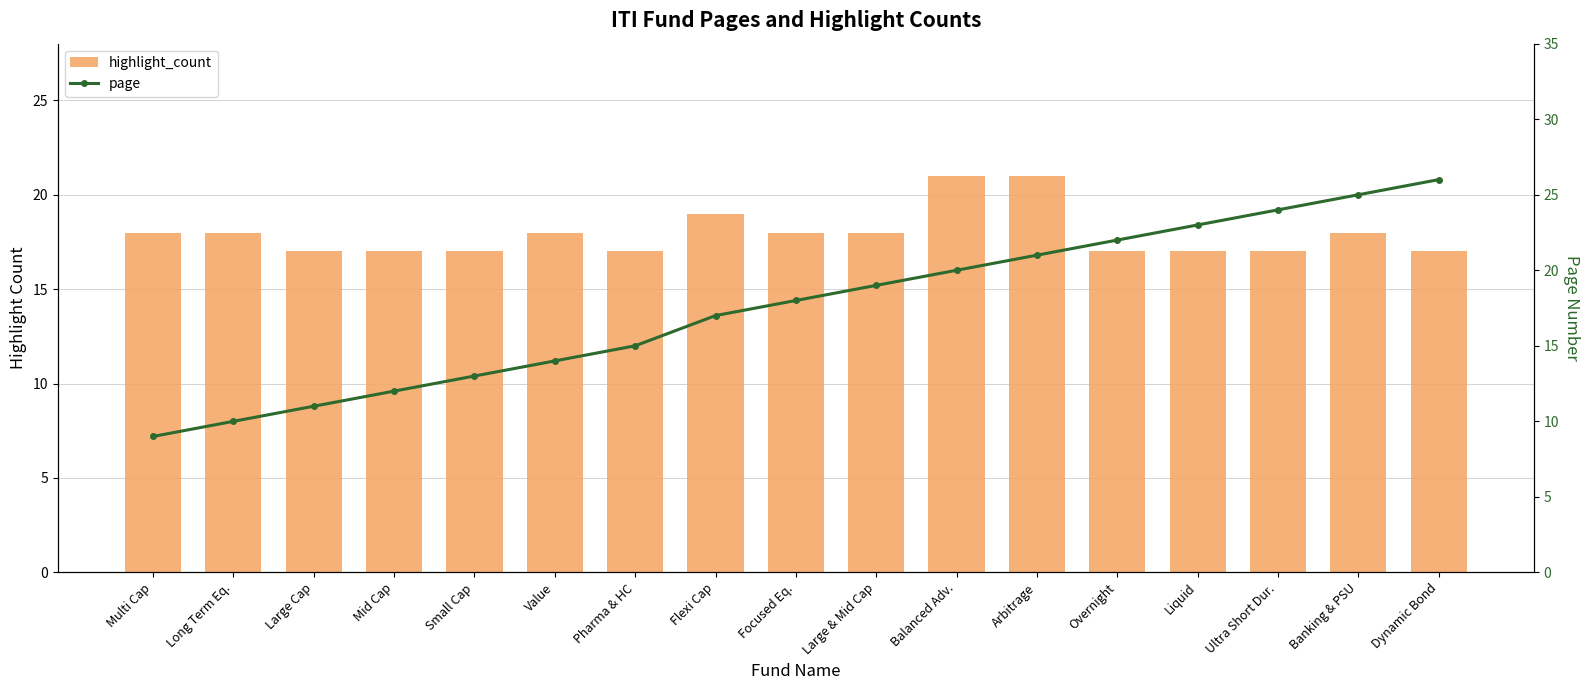

How many data points does each series have?

17